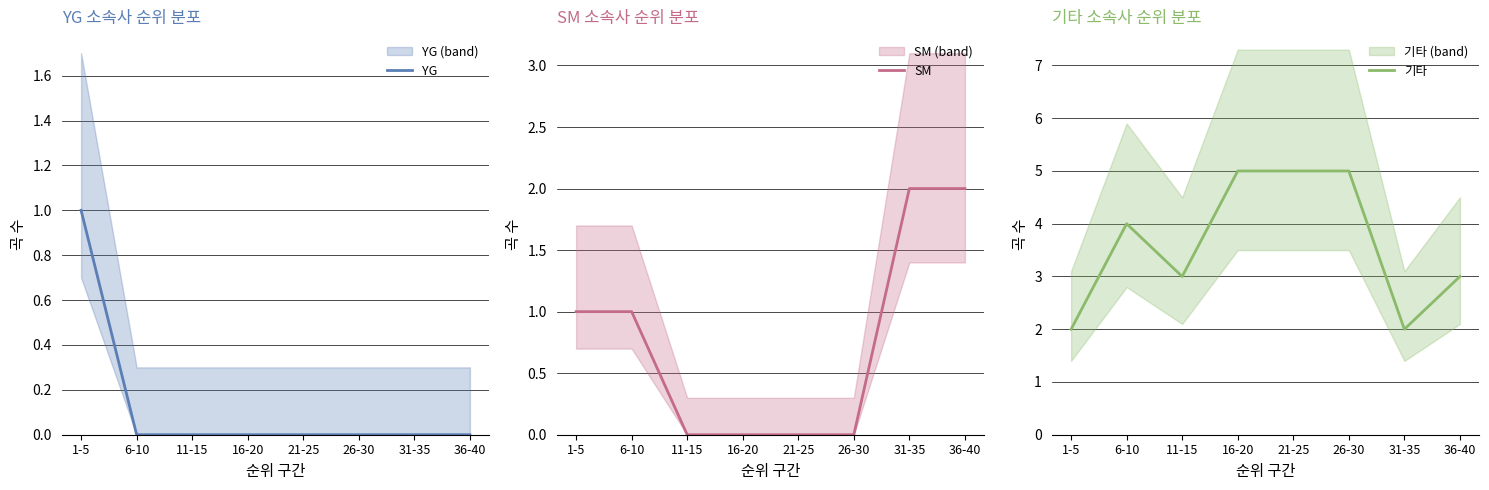

The SM series shows 2 at 1-5. True or false?

False